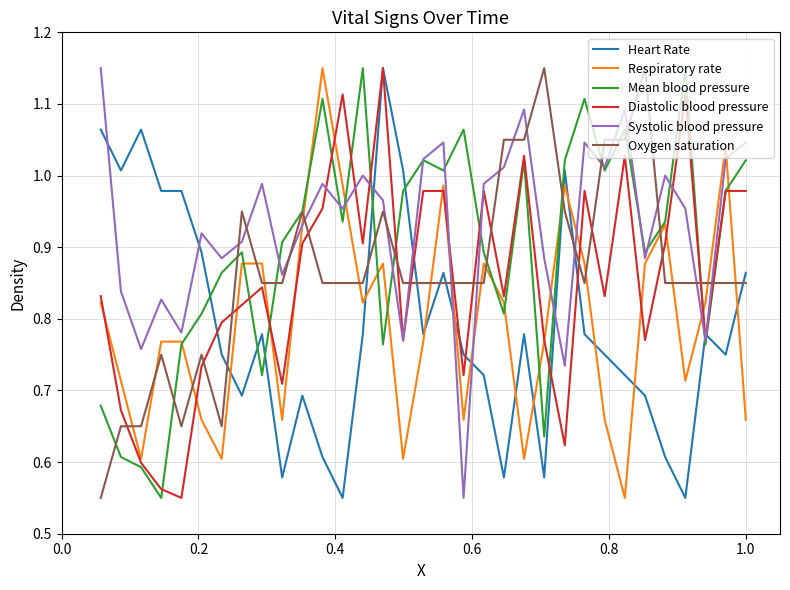

What are all the series names shown in the legend?

Heart Rate, Respiratory rate, Mean blood pressure, Diastolic blood pressure, Systolic blood pressure, Oxygen saturation